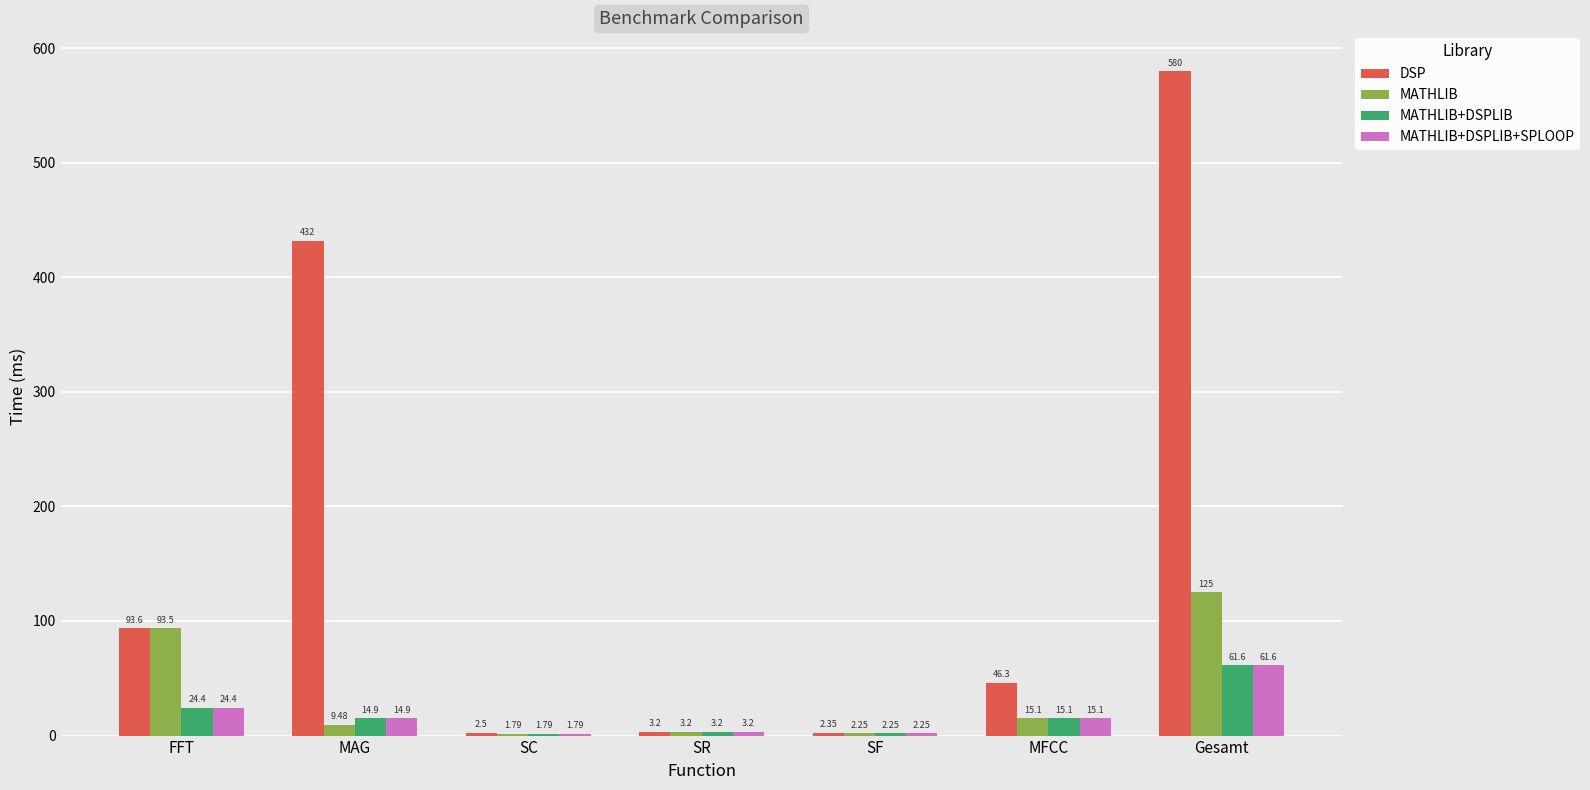

What is the maximum value for DSP?

579.9